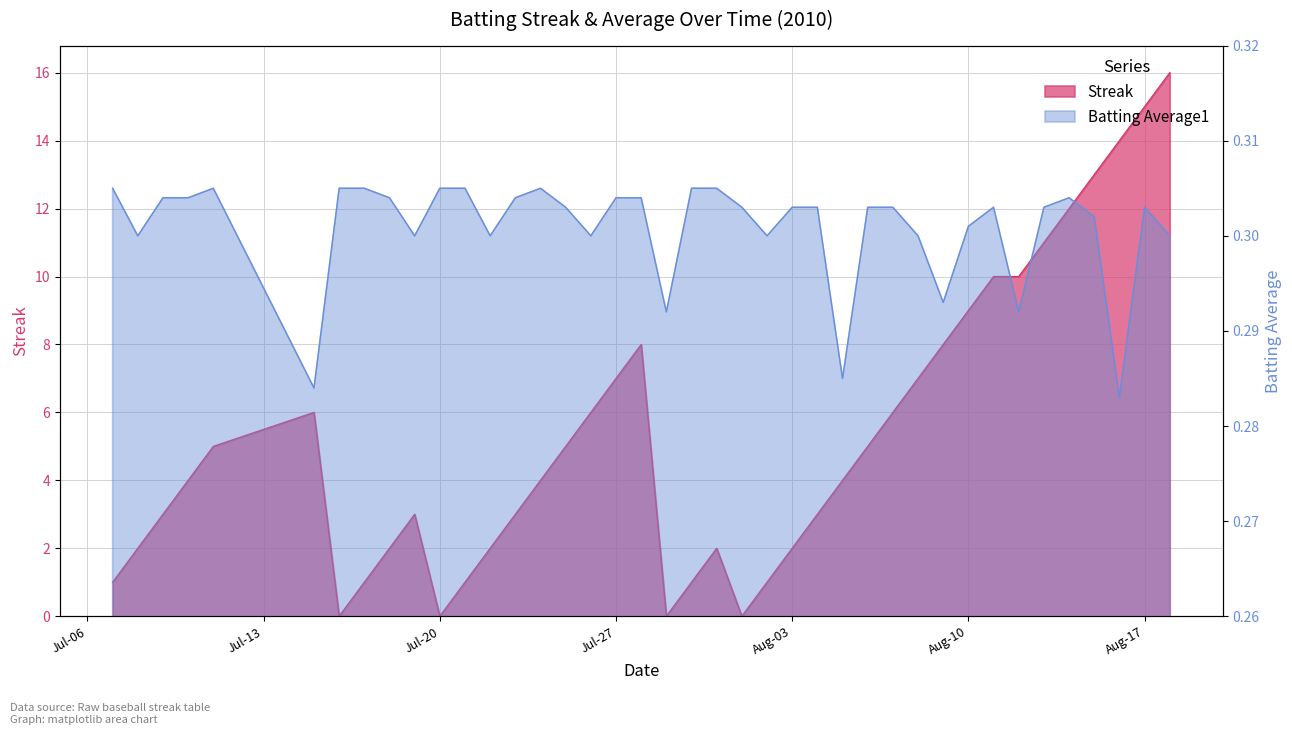

Which category has the lowest value across all series?

2010-07-16